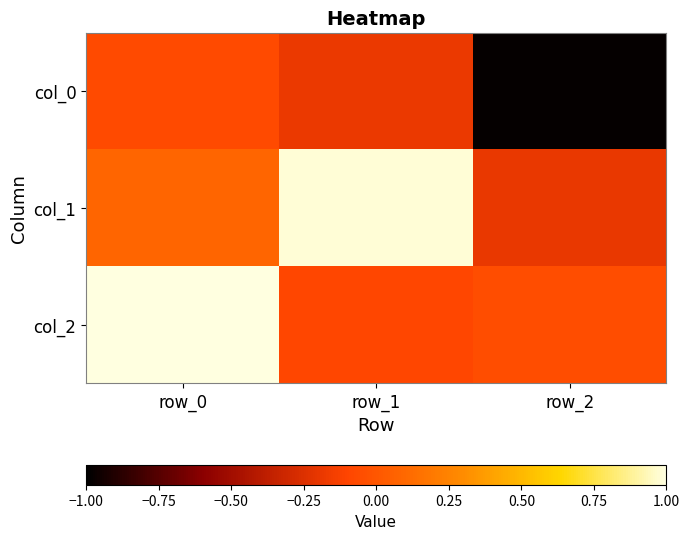

Count the number of data series in this chart.

3